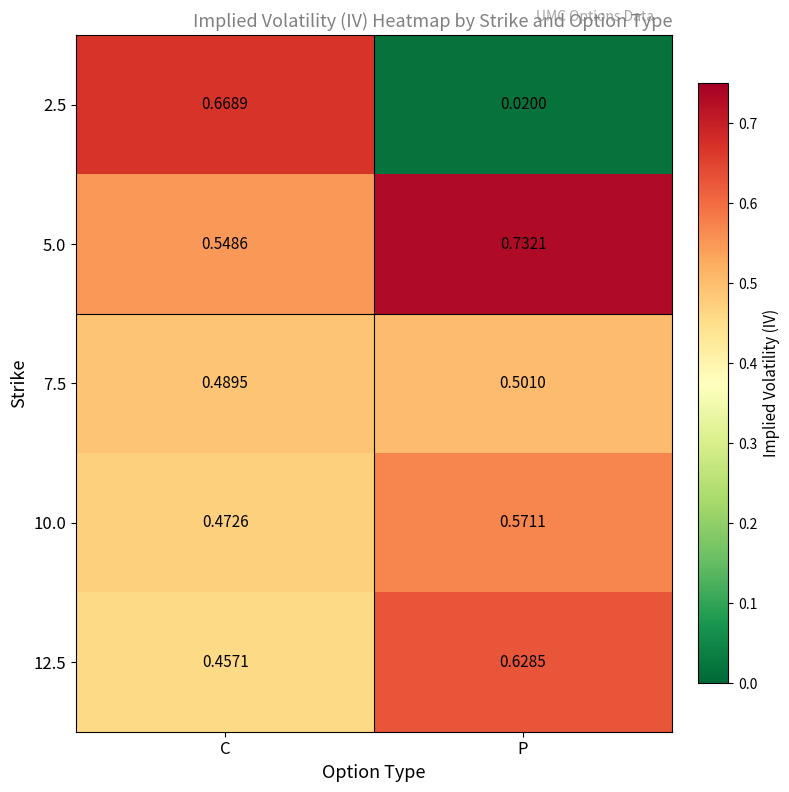

List the series in order of their peak value, lowest first.

7.5, 10.0, 12.5, 2.5, 5.0